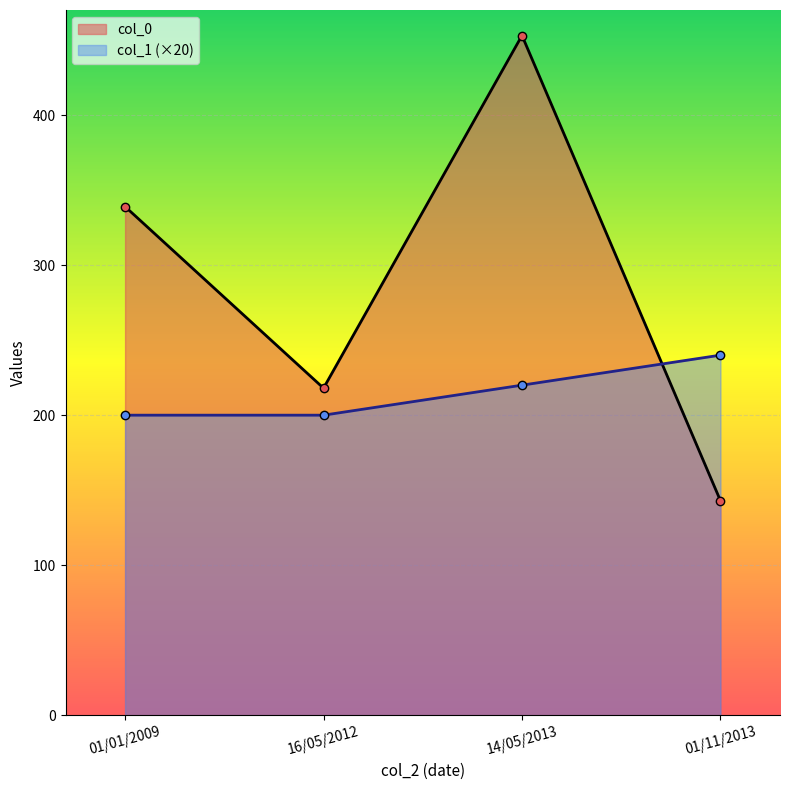

The col_1 (×20) series shows 200 at 16/05/2012. True or false?

True